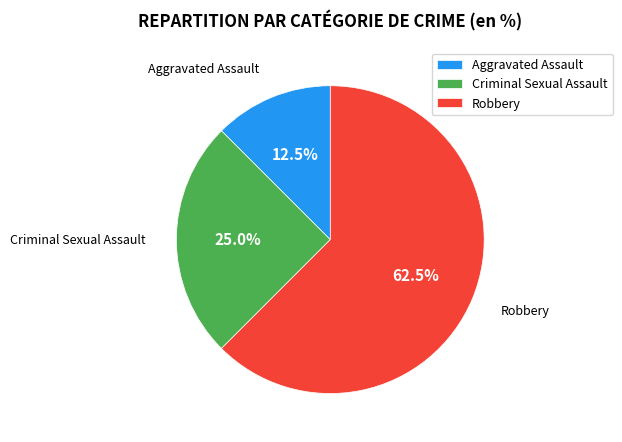

How many slices are in this pie chart?

3